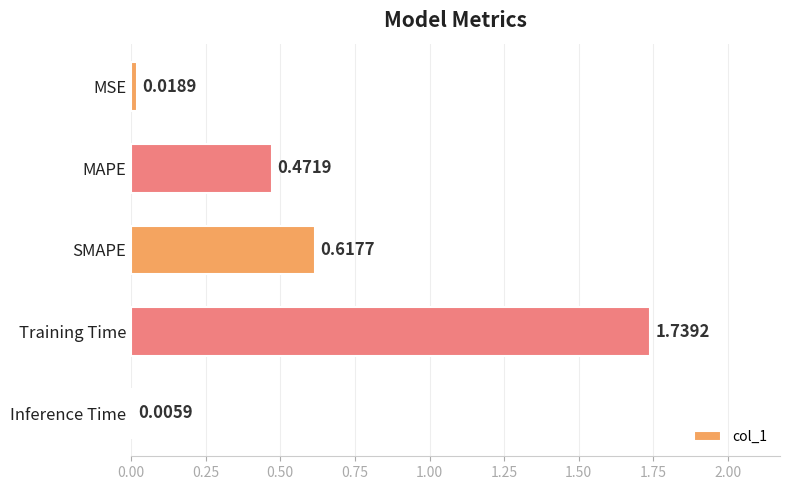

Which has a higher value, Inference Time or Training Time?

Training Time